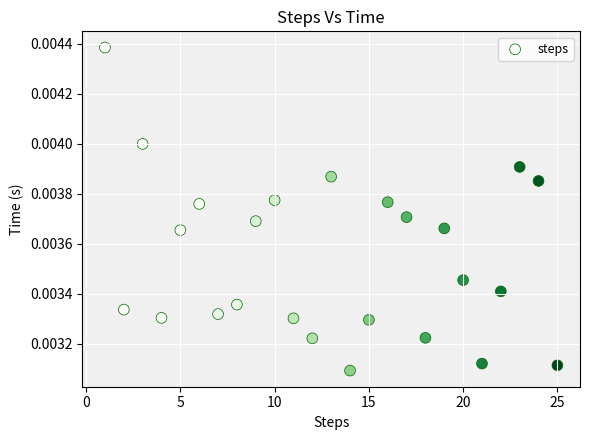

What is the range of X values (max minus min)?

24.0